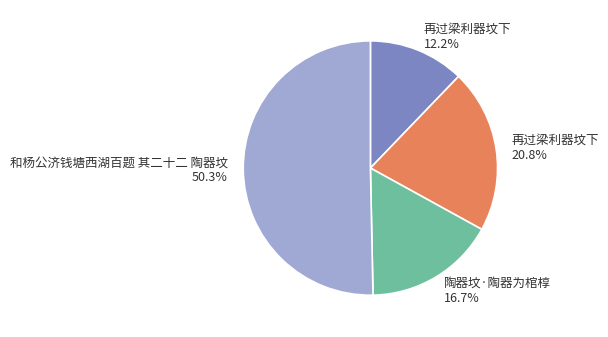

Is there a majority slice in this chart?

Yes